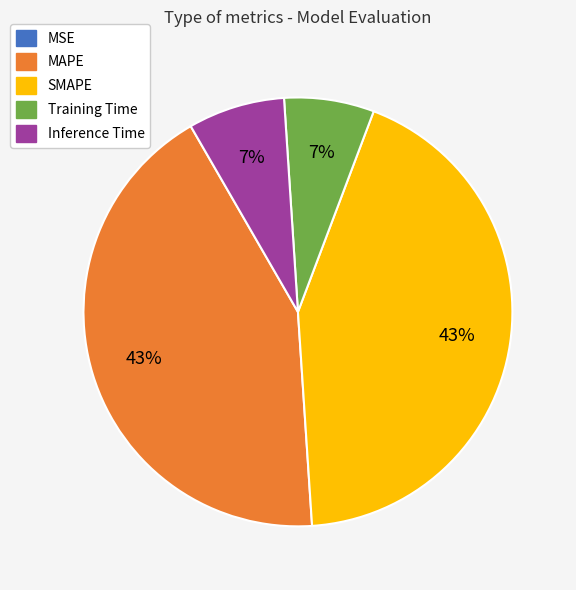

To the nearest percent, what is the difference between the largest and smallest slice percentages?

43%